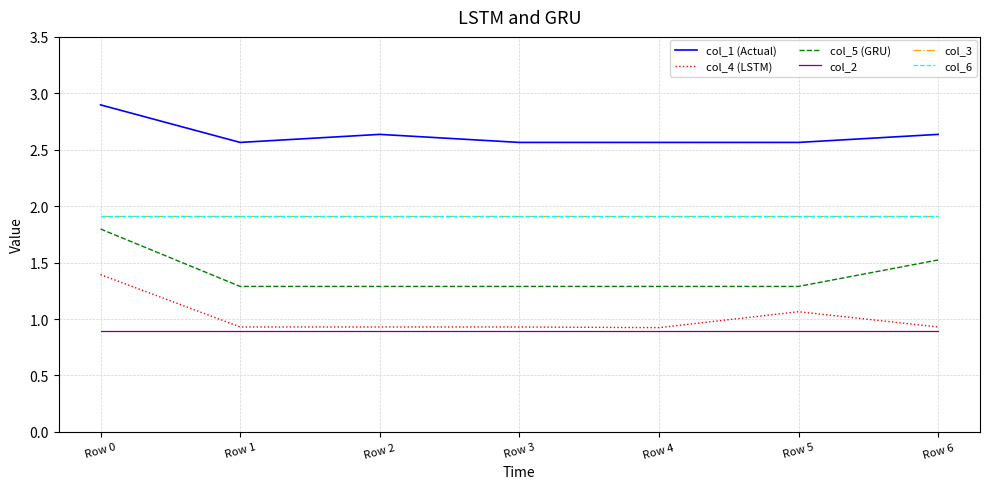

Is this an area chart (filled region under the line)?

No